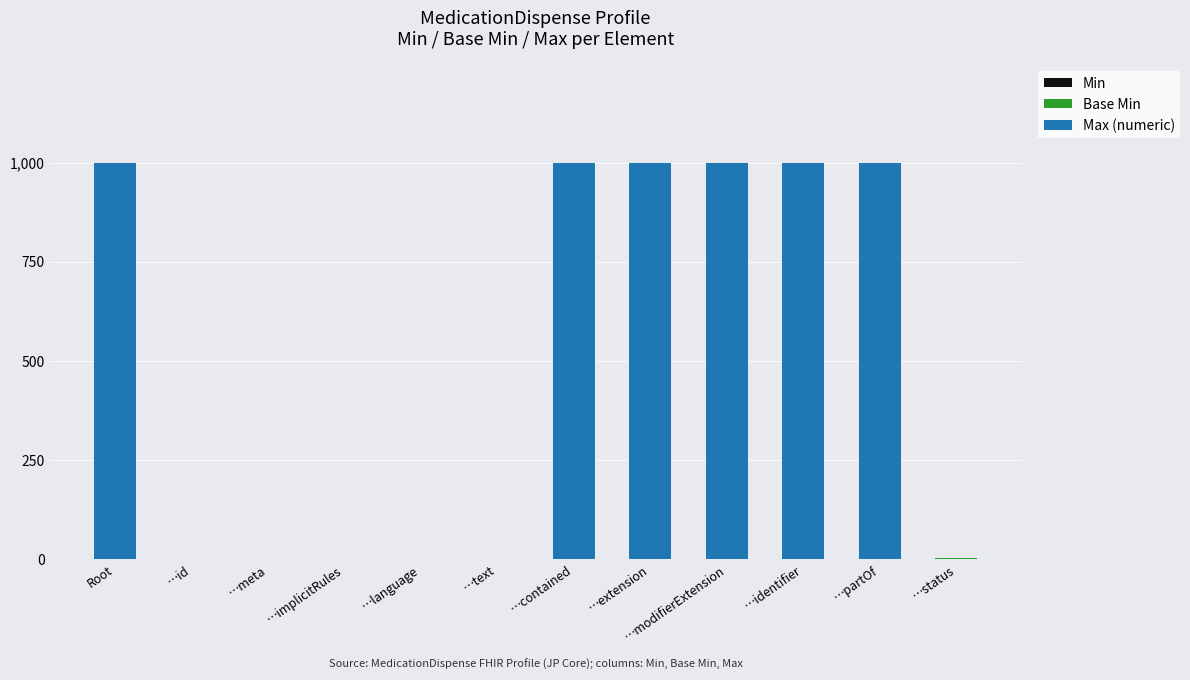

What is the total value across all series at …modifierExtension?

999